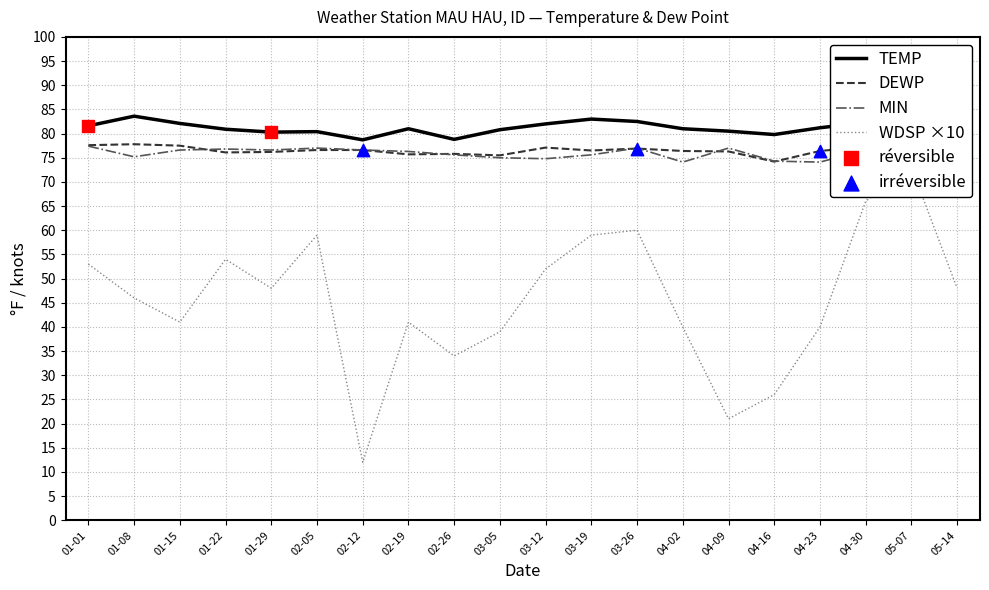

Is it true that TEMP equals 116.2 at 04-09?

False